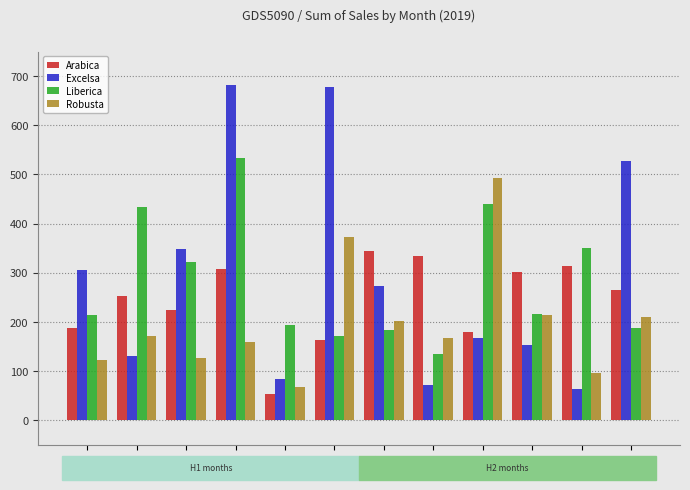

What is the average value of the Excelsa series?

290.1